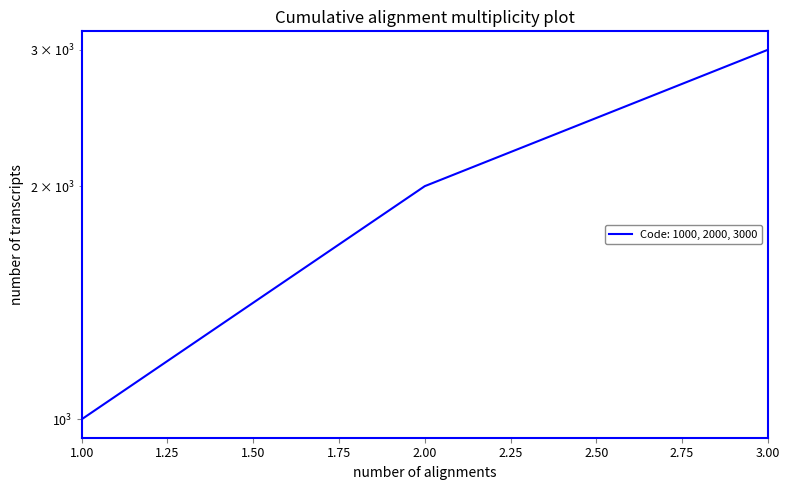

Between 1 and 1, which is larger?

1